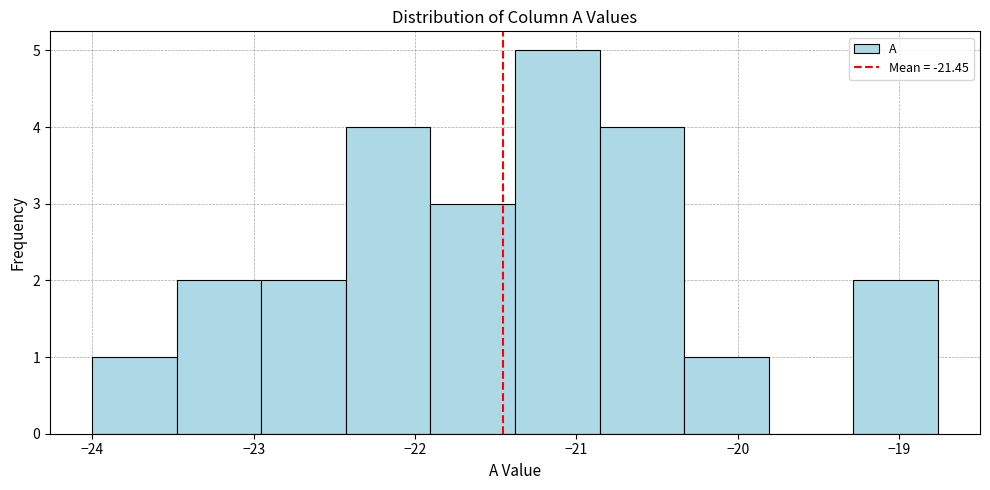

Reading left to right, list every bar in this chart as the range it spans on the x-axis followed by its height. Neither the bar edges nor the heights are printed on the chart, so give them approximately, as read against the axes.

-24.0 to -23.5: 1
-23.5 to -23.0: 2
-23.0 to -22.4: 2
-22.4 to -21.9: 4
-21.9 to -21.4: 3
-21.4 to -20.9: 5
-20.9 to -20.3: 4
-20.3 to -19.8: 1
-19.8 to -19.3: 0
-19.3 to -18.8: 2